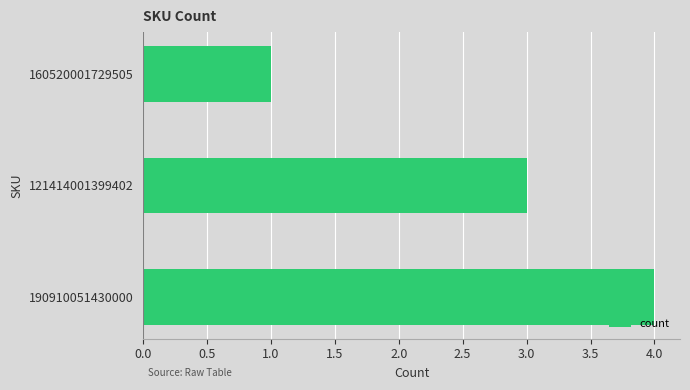

List the labels in order of value, smallest first.

160520001729505, 121414001399402, 190910051430000